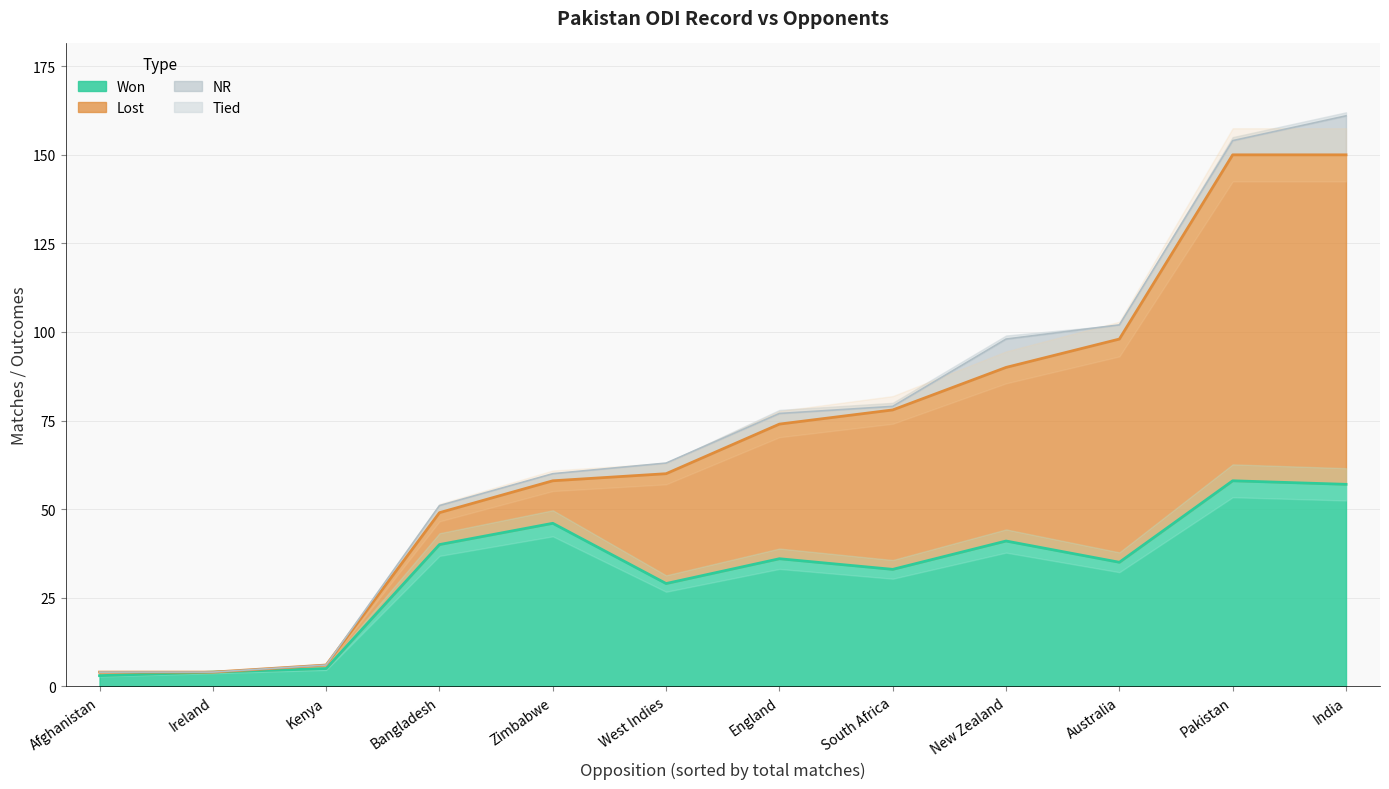

The value of Matches at Afghanistan is 5. True or false?

False